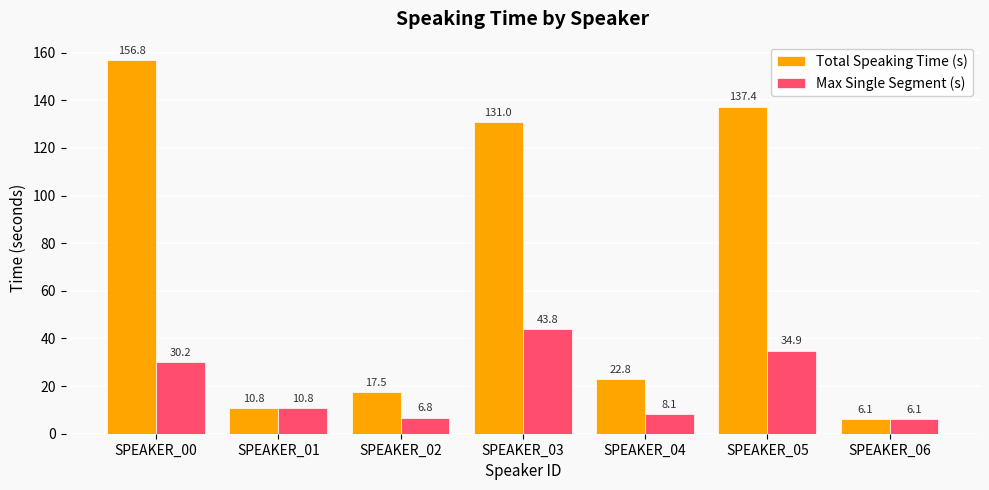

What is the value of the Total Speaking Time (s) bar at the 6th from the left?

137.4